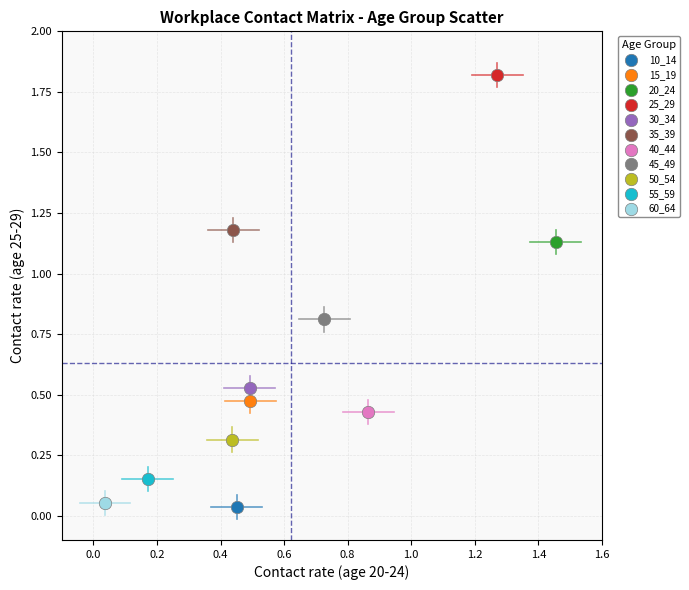

What are all the series names shown in the legend?

10_14, 15_19, 20_24, 25_29, 30_34, 35_39, 40_44, 45_49, 50_54, 55_59, 60_64